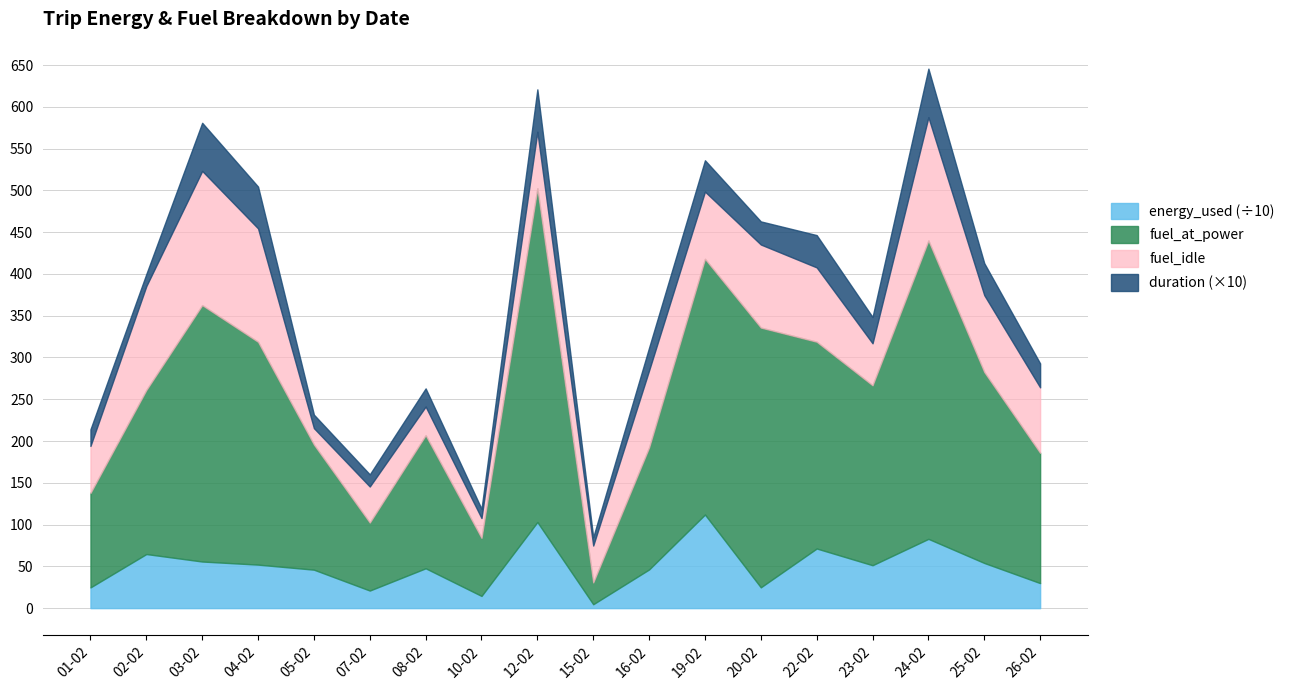

At which category does energy_used reach its first local peak?

02-02